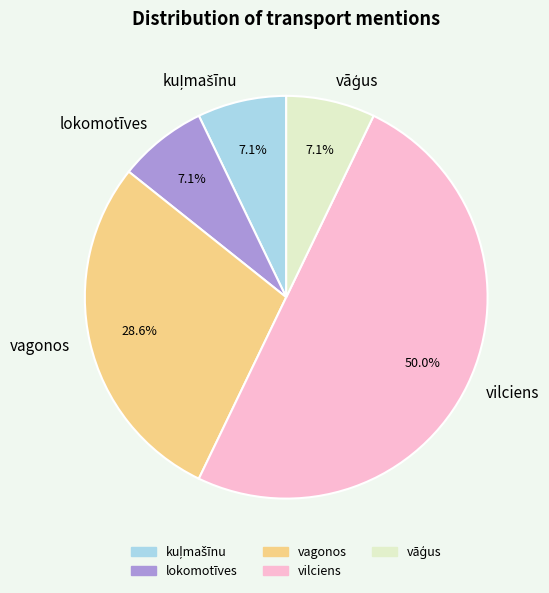

Do vilciens and vagonos together represent more than half of the pie?

Yes